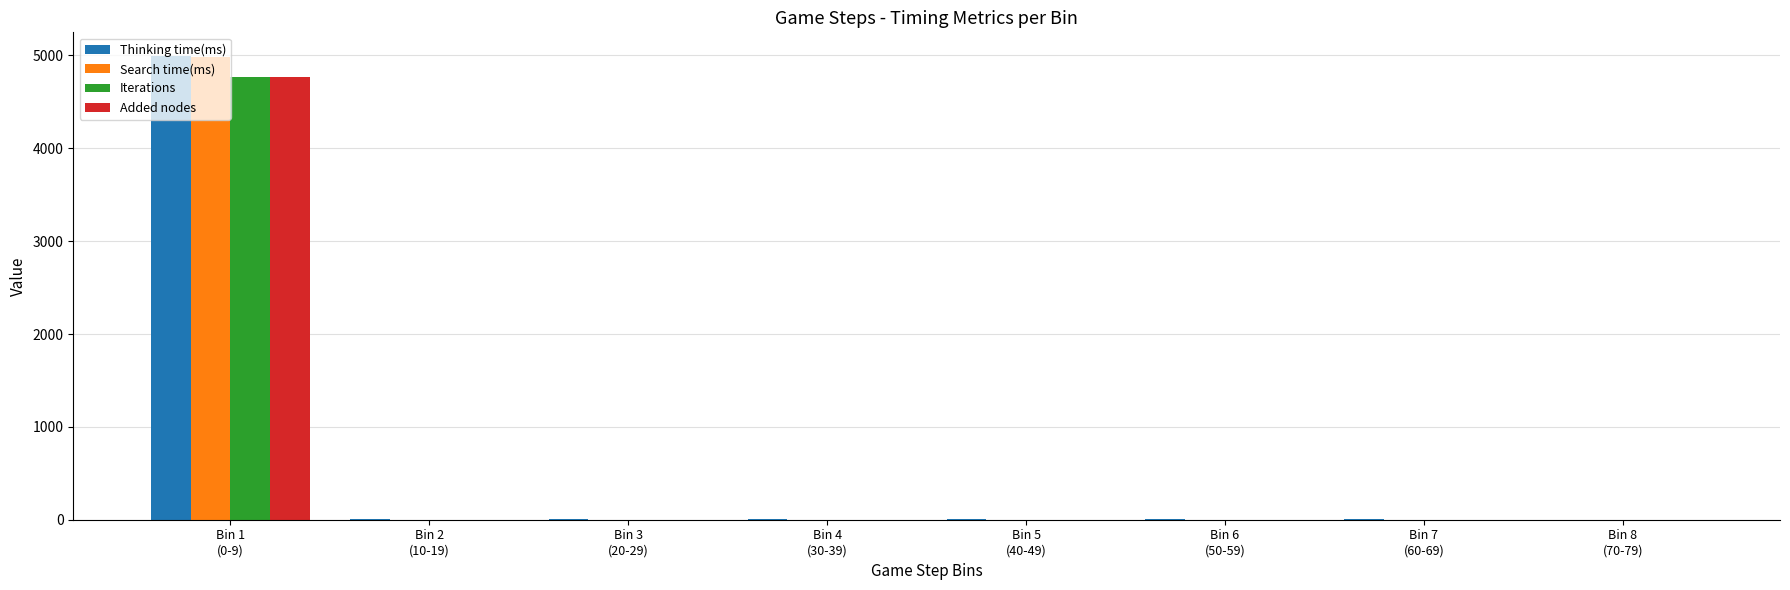

At which category is the sum across all series the highest?

Bin 1
(0-9)